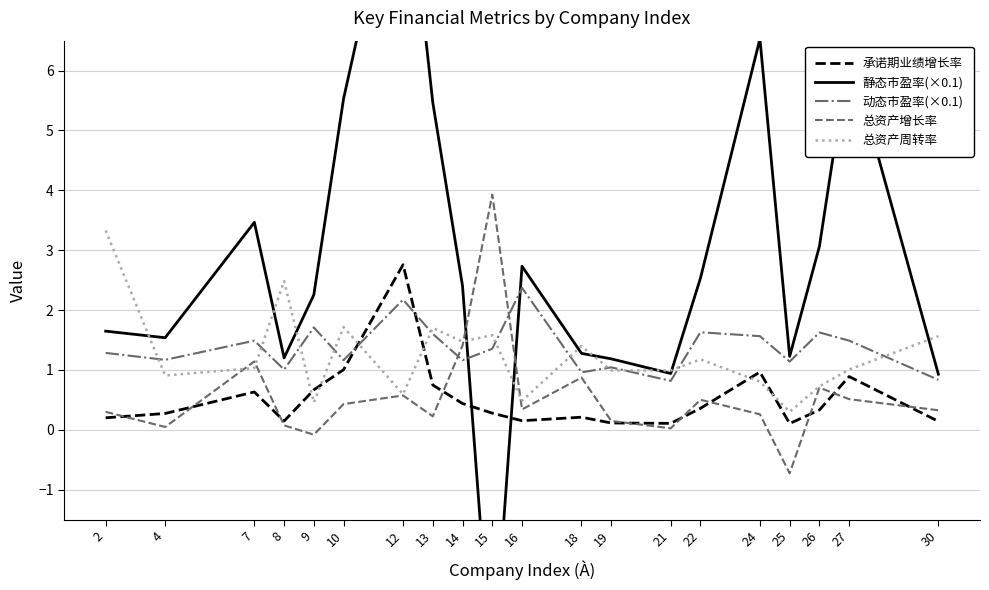

Between which two adjacent categories do 静态市盈率(×0.1) and 动态市盈率(×0.1) first intersect?

14 and 15